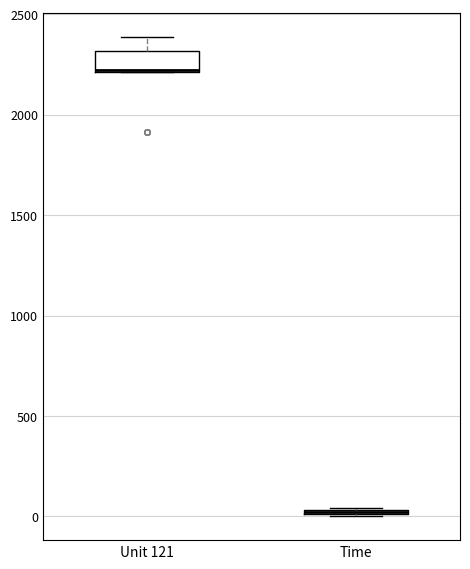

Where is the lower edge of the box for Unit 121 on the y-axis? The values are not printed on the chart, so give them approximately, as read against the axis.

2200